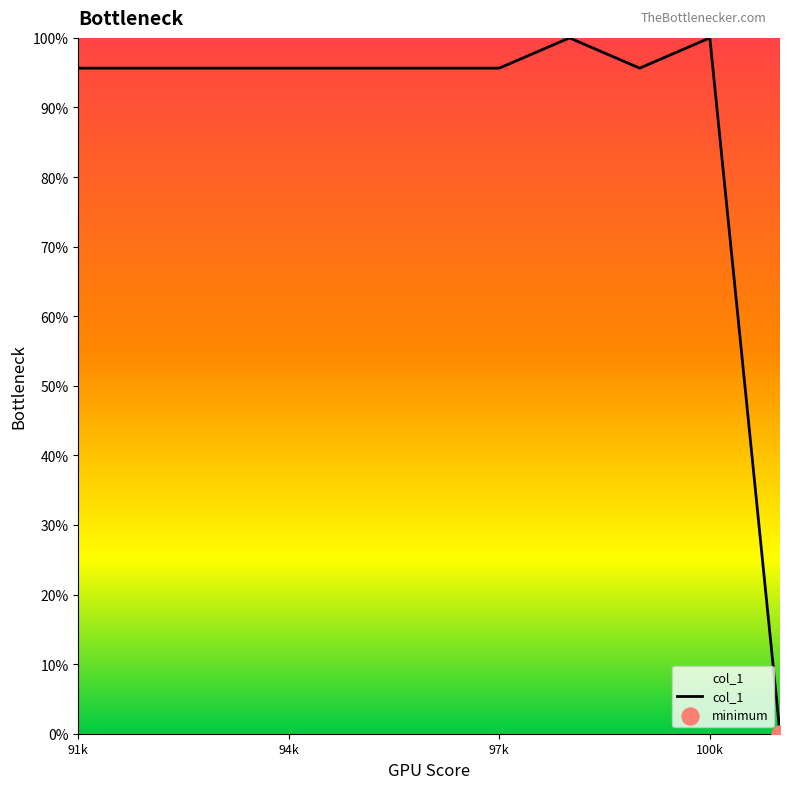

What is the difference between the maximum and minimum values?

100.0